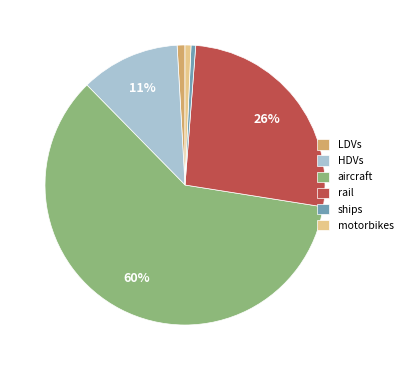

To the nearest percent, what portion does rail represent?

26%